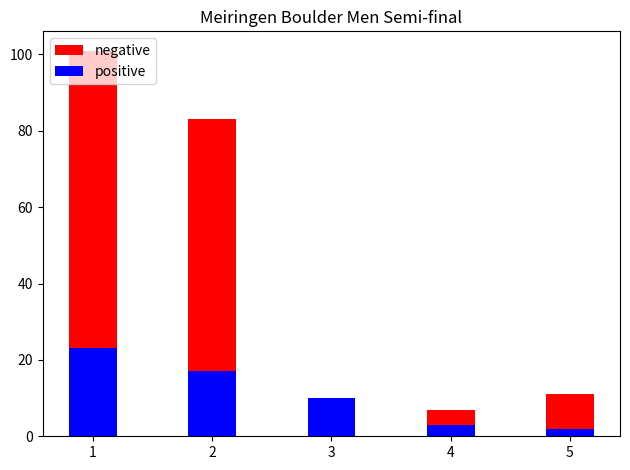

Reading left to right, list all the values displayed in this chart.

negative: 101	83	8	7	11
positive: 23	17	10	3	2